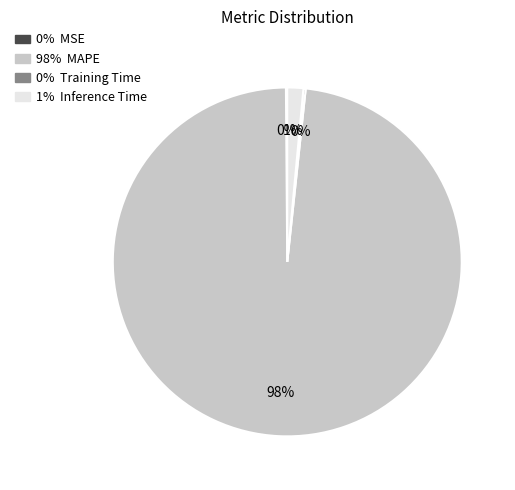

To the nearest percent, what is the average slice percentage?

25%